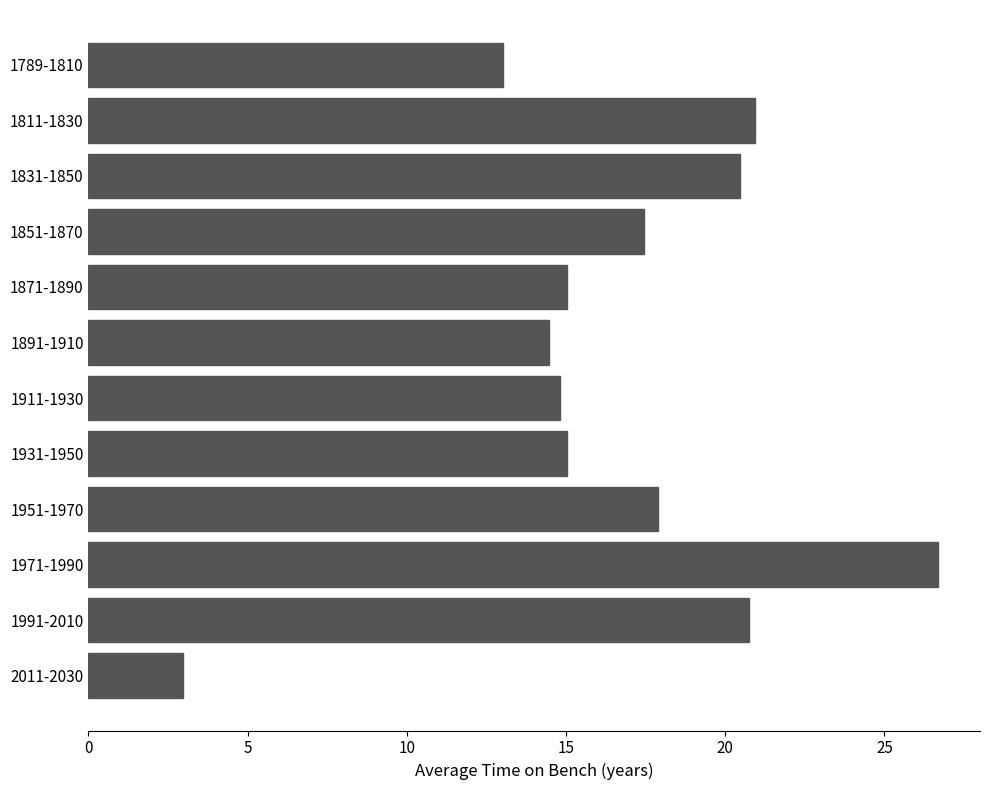

How many data points are less than 17?

6